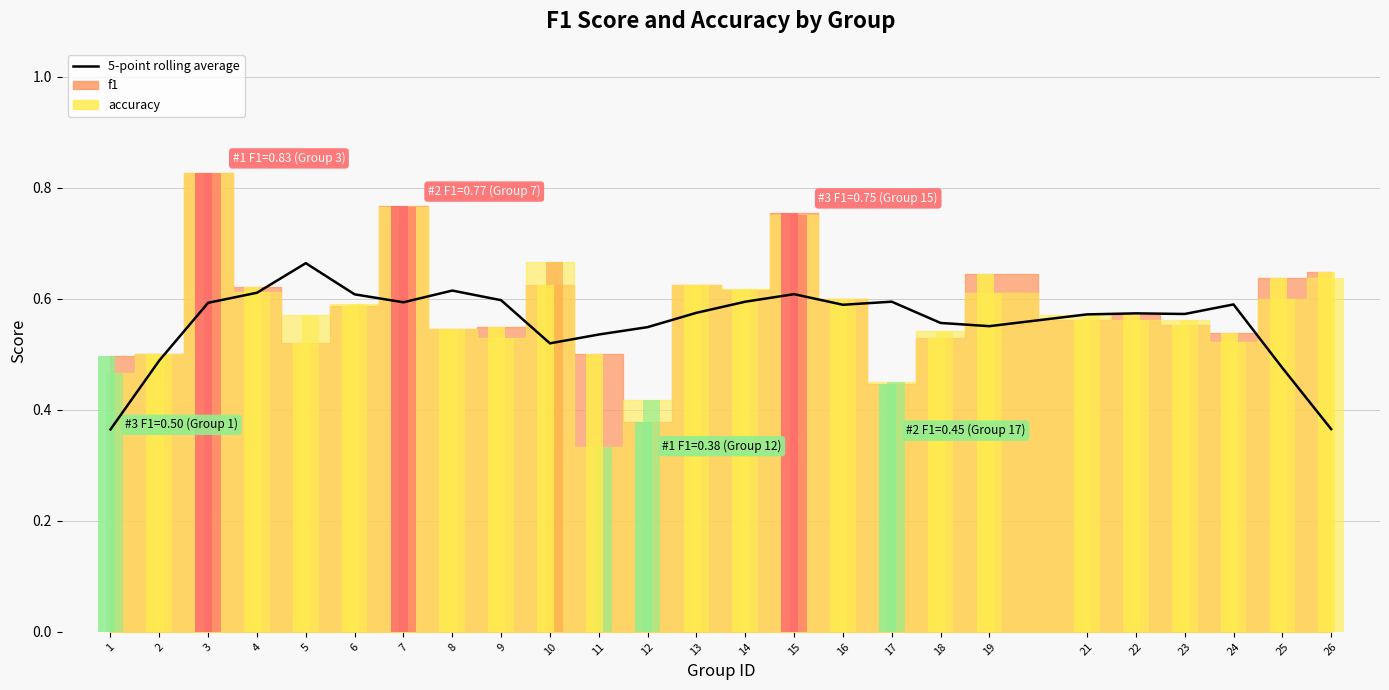

Are the bars horizontal?

No